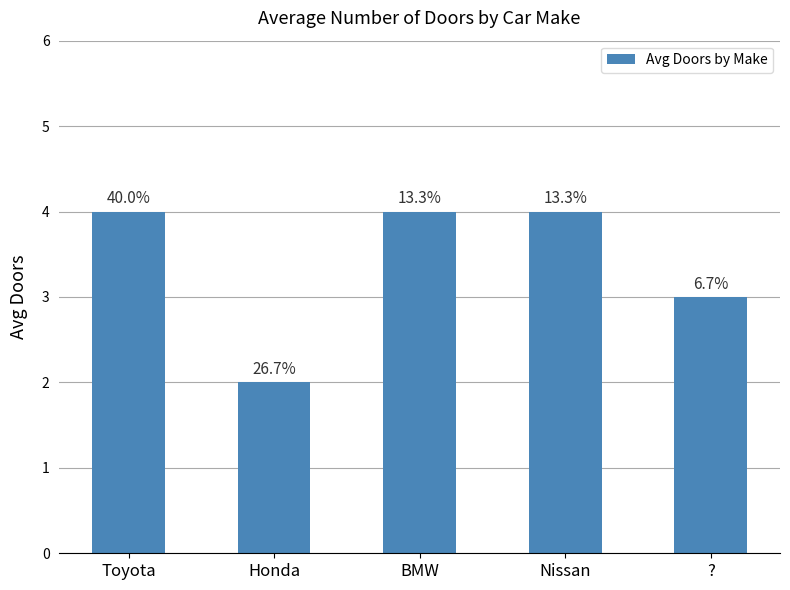

Count the values in the range 3 to 4.

4